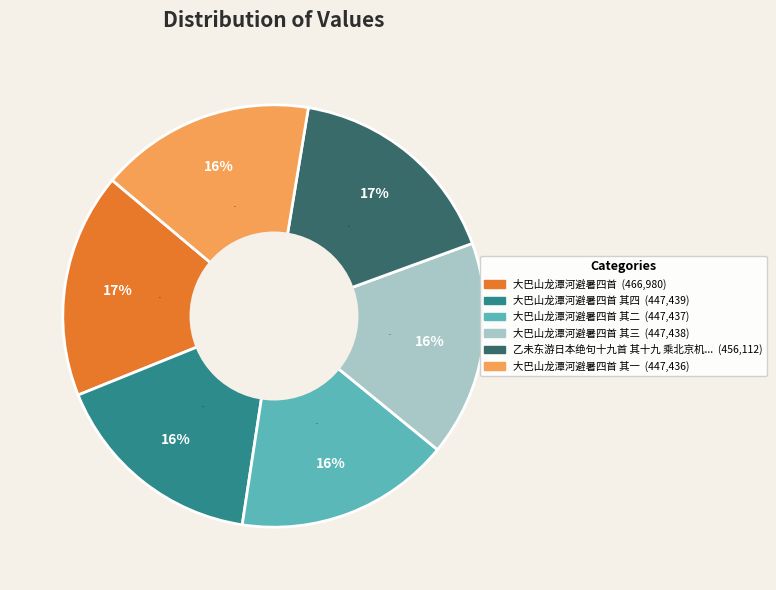

Is there a majority slice in this chart?

No